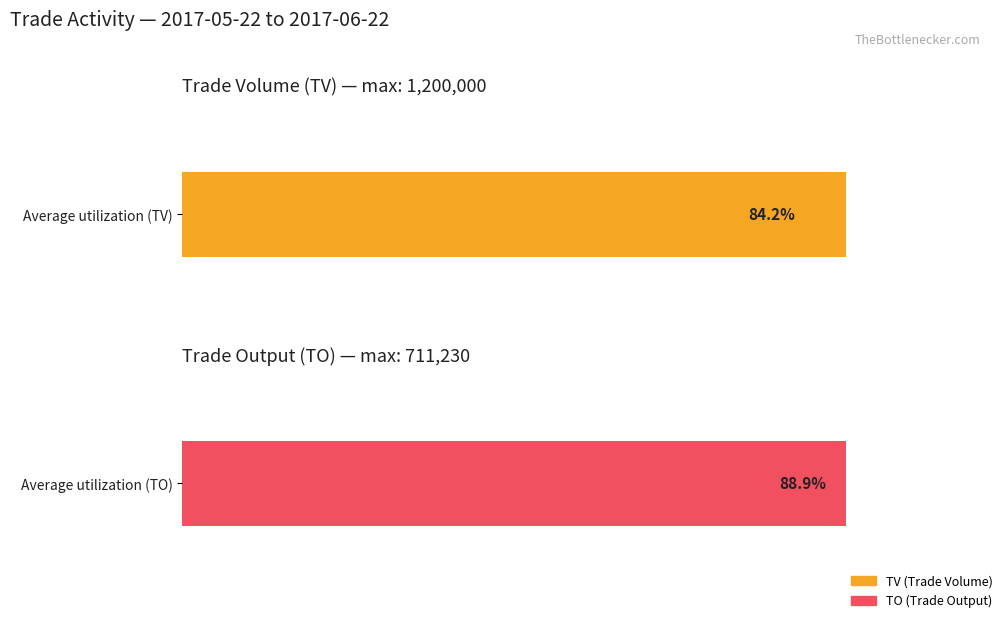

Which series has the largest total across all categories?

TV